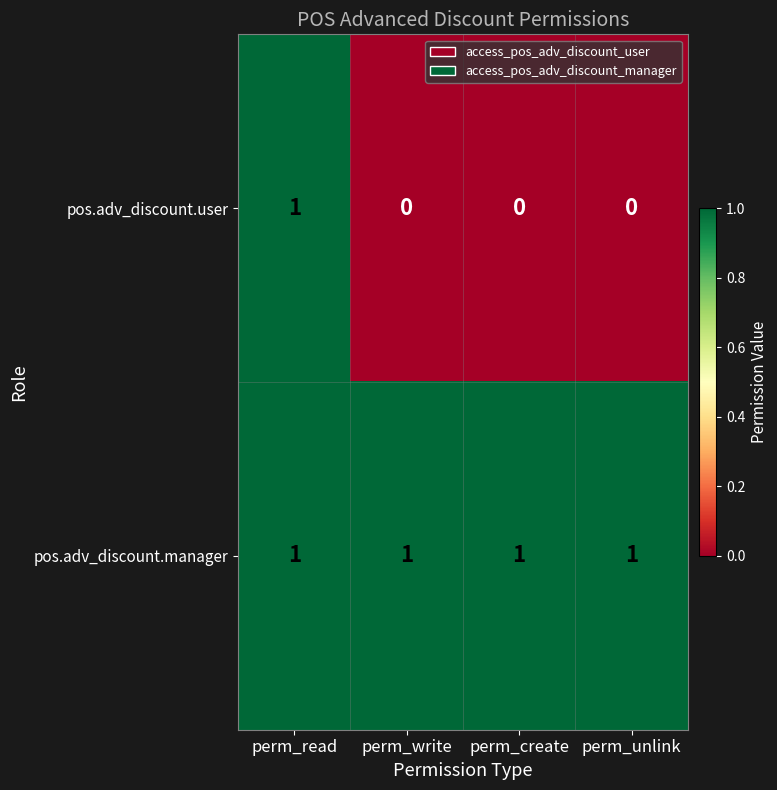

The value of pos.adv_discount.manager at perm_create is 0. True or false?

False